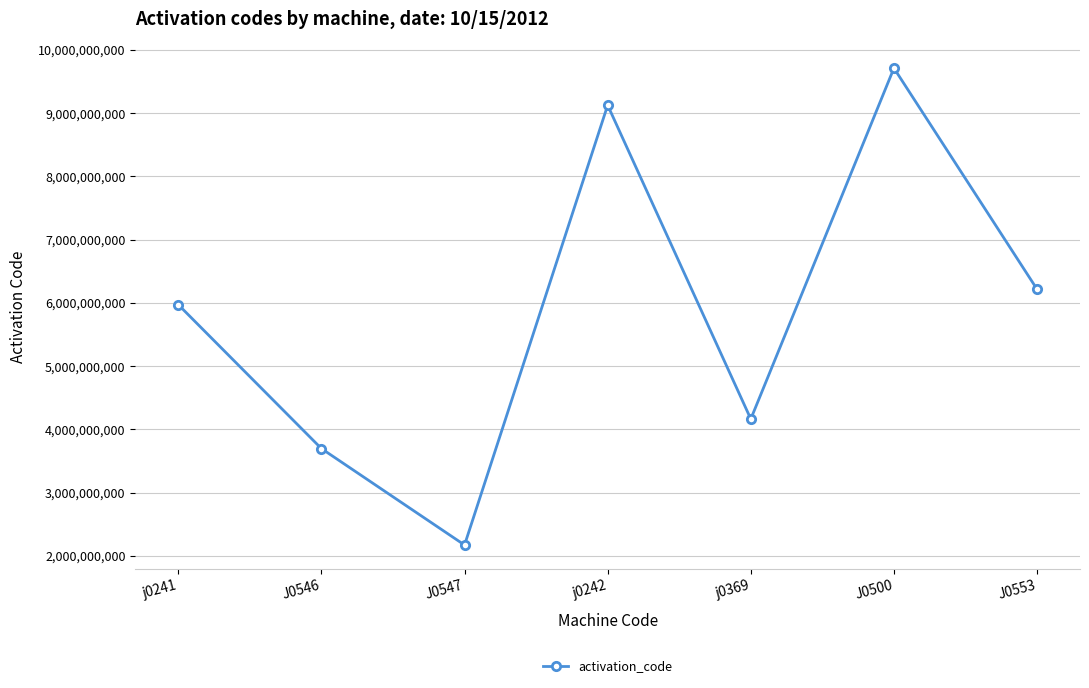

What is the difference between the values at J0553 and J0546?

2519725197